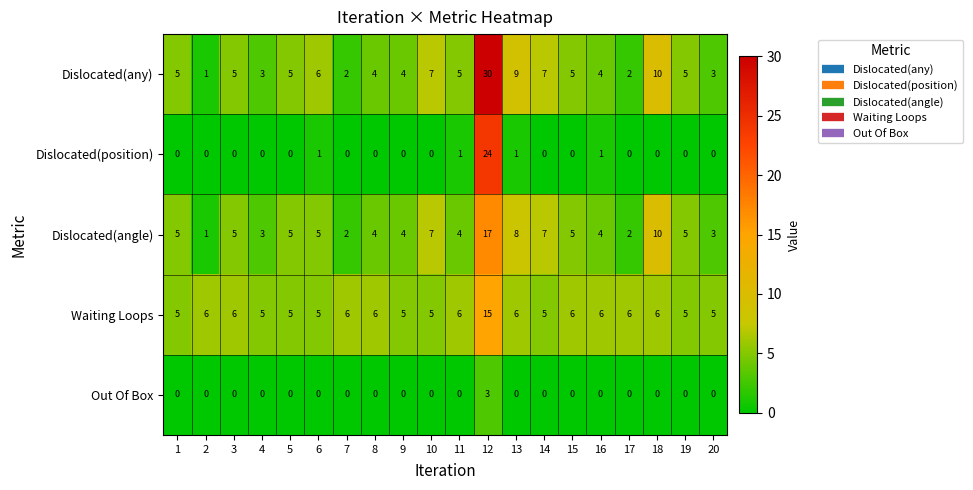

How many Waiting Loops values are between 5 and 6?

19